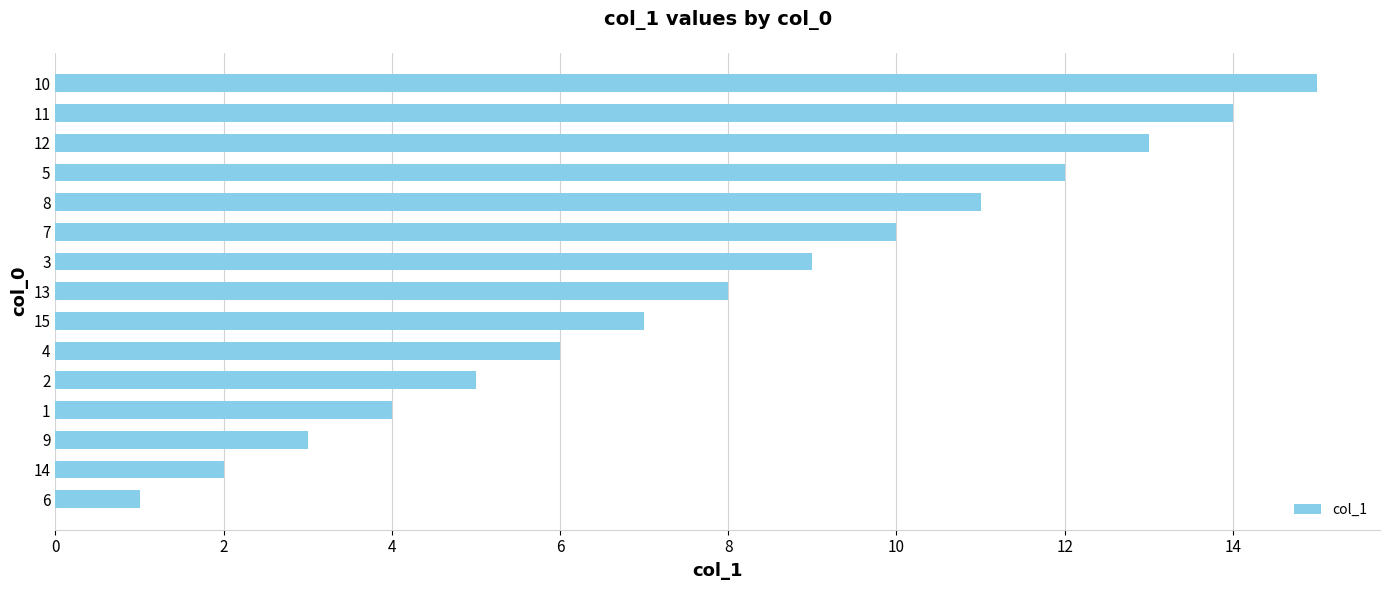

What is the difference between the maximum and second lowest values?

13